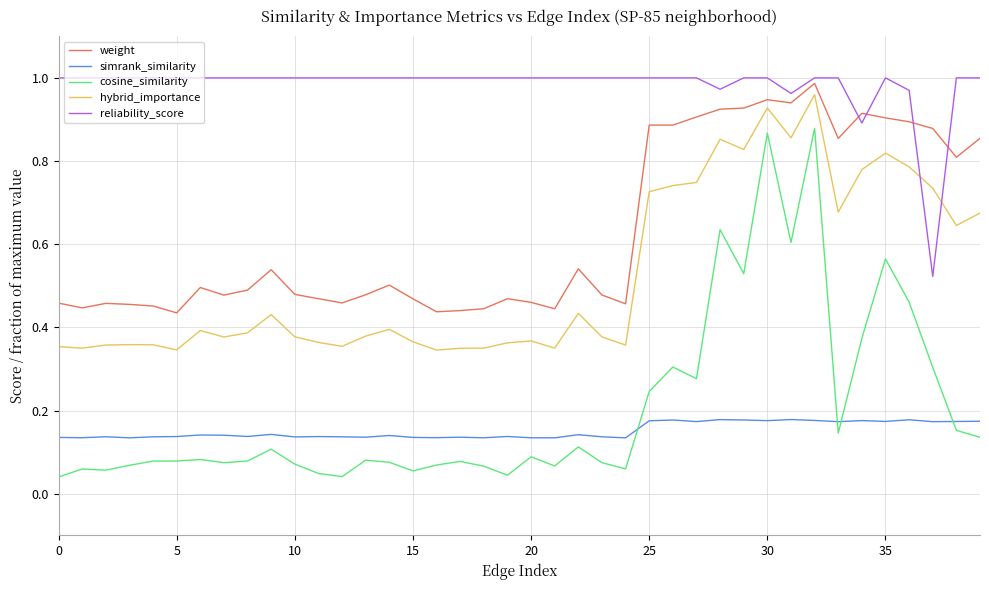

After their last crossing, which series has the higher values: reliability_score or hybrid_importance?

reliability_score